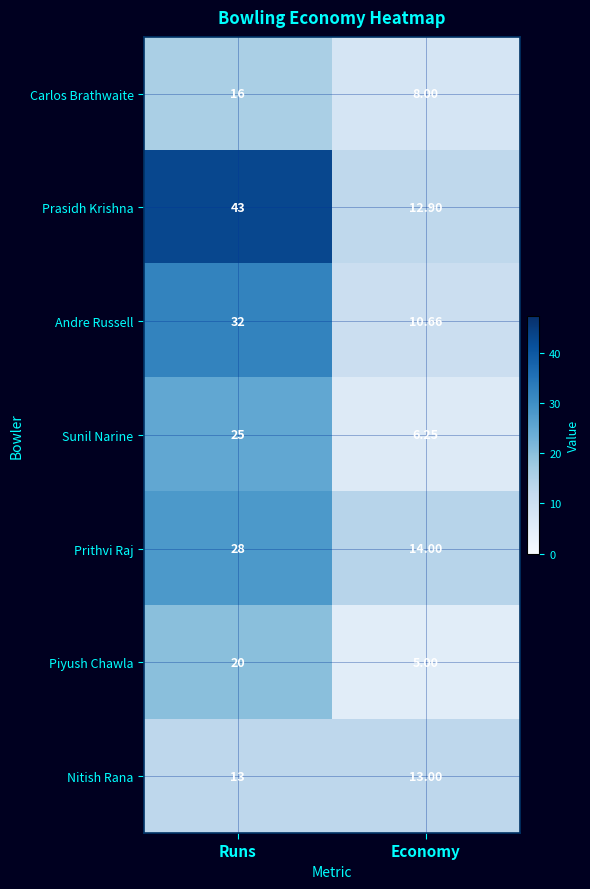

Which series has the widest spread of values?

Prasidh Krishna